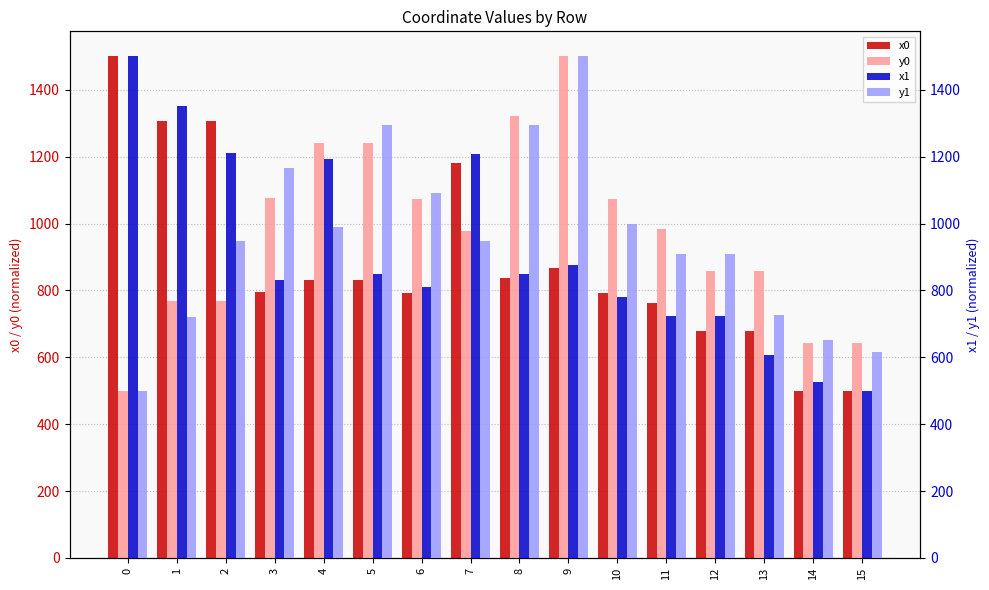

List the series in order of their overall mean, highest first.

y0, y1, x1, x0